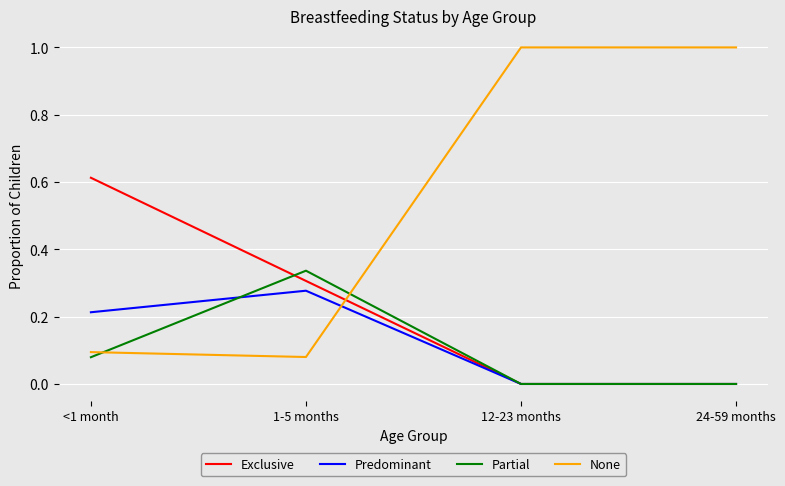

Which series ends up on top after the final intersection of None and Predominant?

None